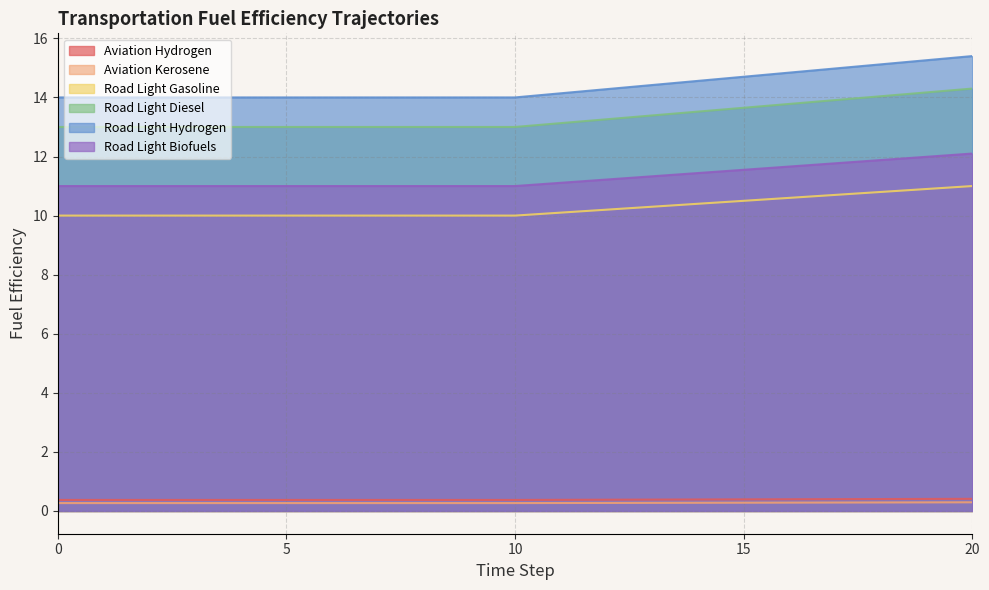

The fueleff_road_light_diesel series shows 9.0 at 6. True or false?

False